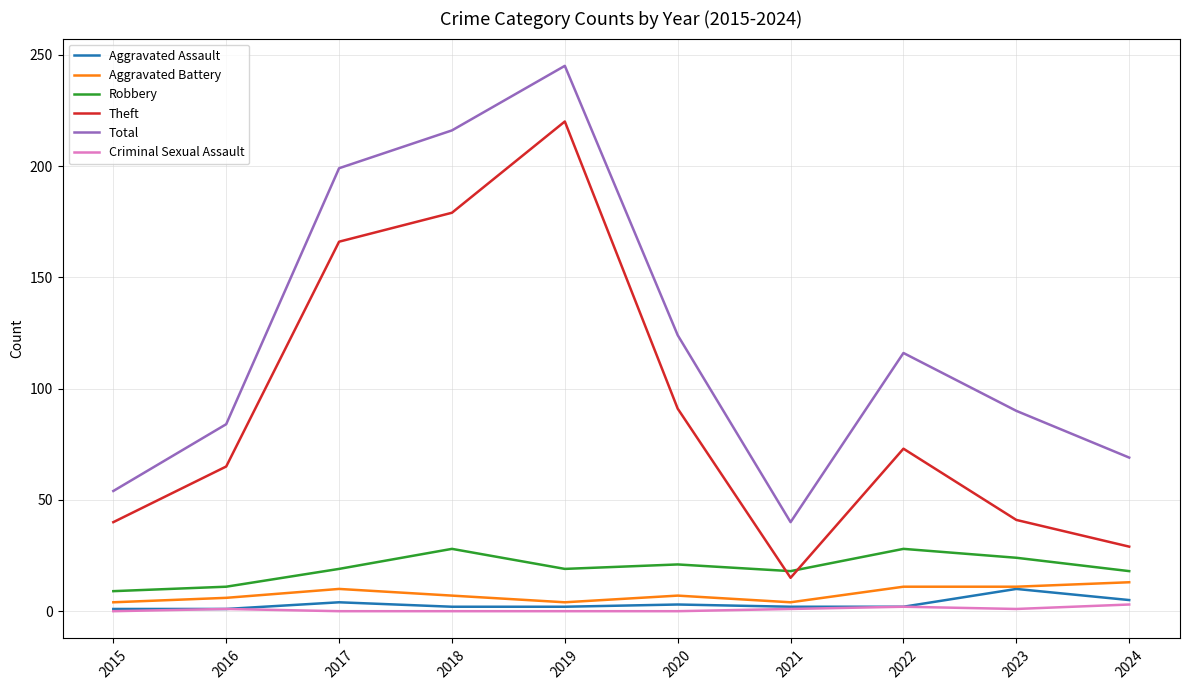

What is the difference between the second highest and minimum values in the Aggravated Battery series?

7